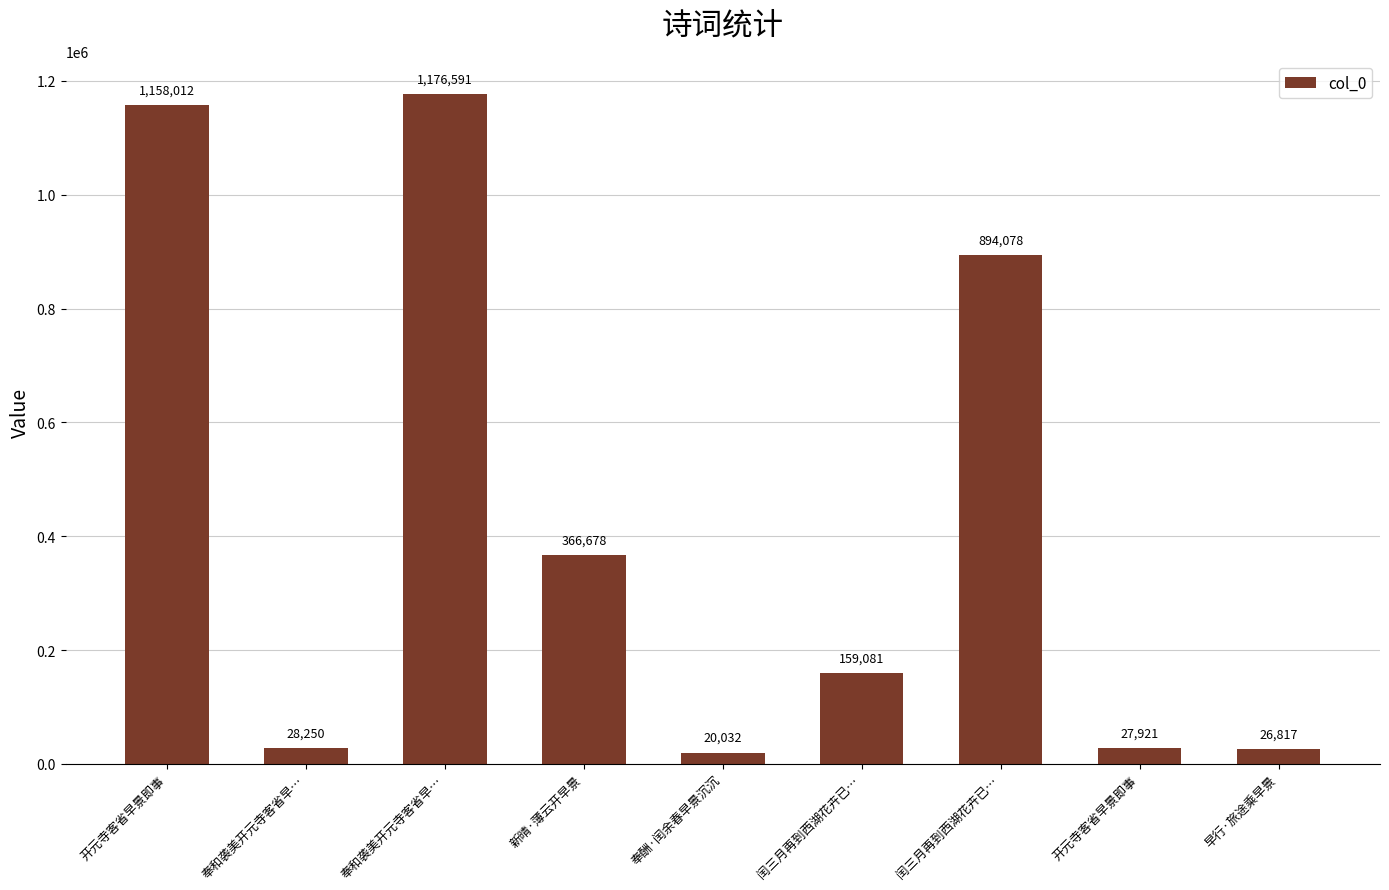

What is the sum of all values?

3857460